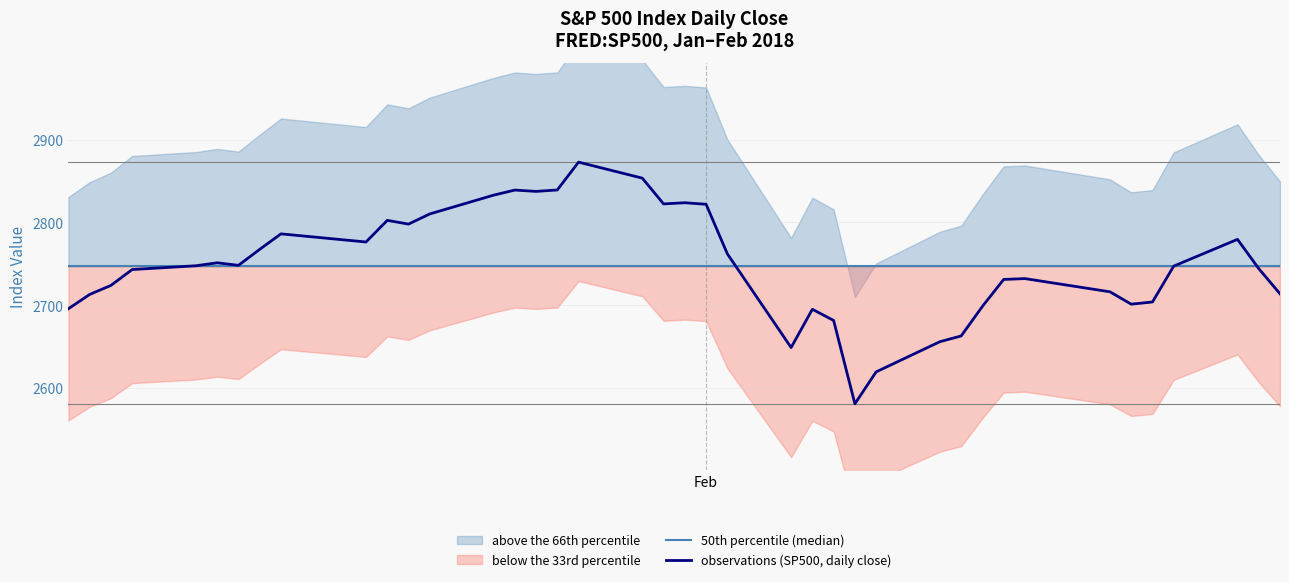

What is the minimum value for 50th percentile (median)?

2747.5